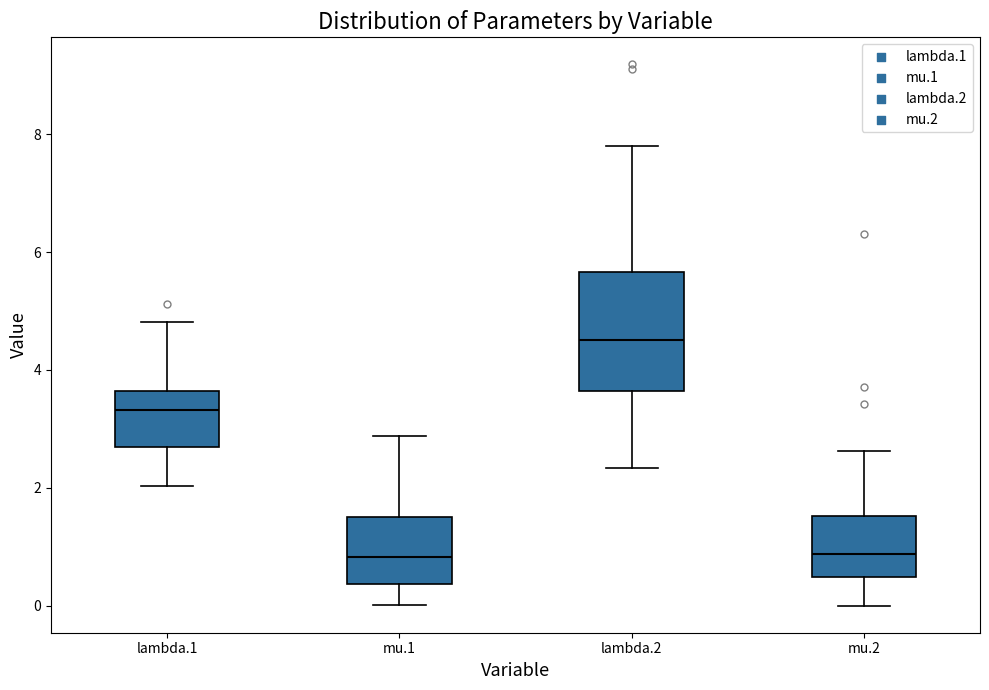

Reading left to right, transcribe this box plot: for each box, give where its median line is, the range the box spans, and where its two whiskers end, as read against the y-axis. The values are not printed on the chart, so give them approximately, as read against the axis.

lambda.1: median 3.4, box 2.6 to 3.6, whiskers 2.0 to 4.8
mu.1: median 0.8, box 0.4 to 1.6, whiskers 0.0 to 2.8
lambda.2: median 4.6, box 3.6 to 5.6, whiskers 2.4 to 7.8
mu.2: median 0.8, box 0.4 to 1.6, whiskers 0.0 to 2.6